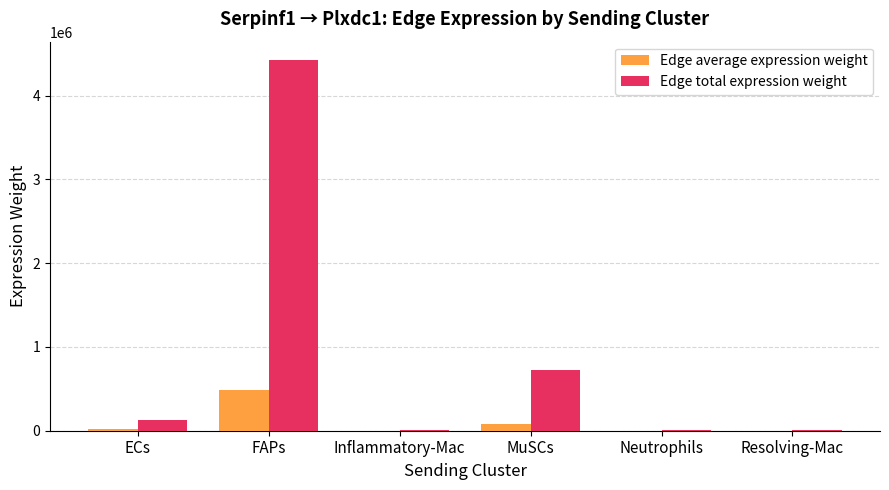

Which category has the highest value across all series?

FAPs